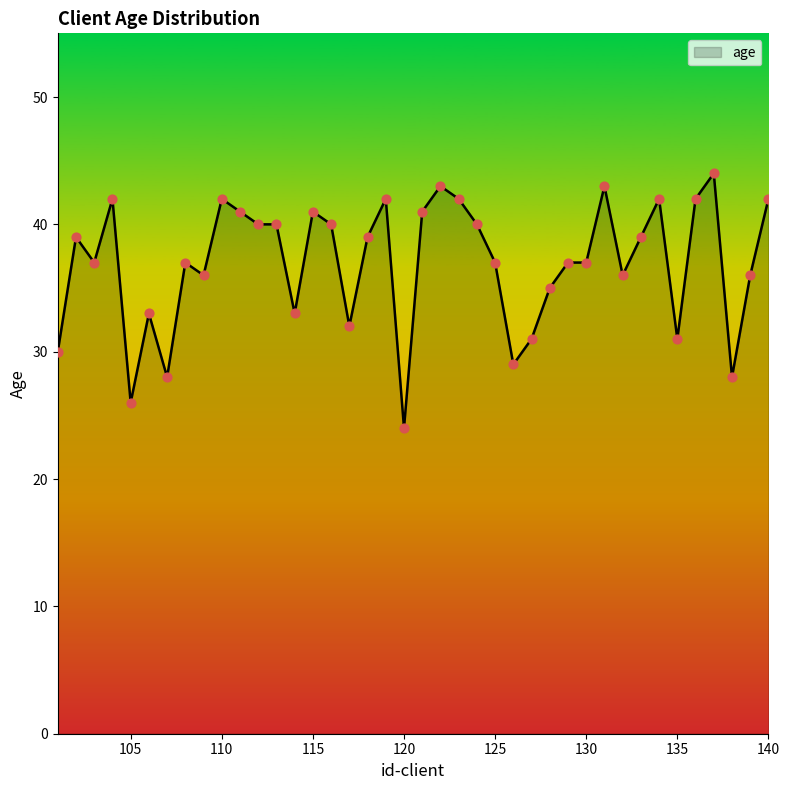

What is the minimum value shown in the chart?

24